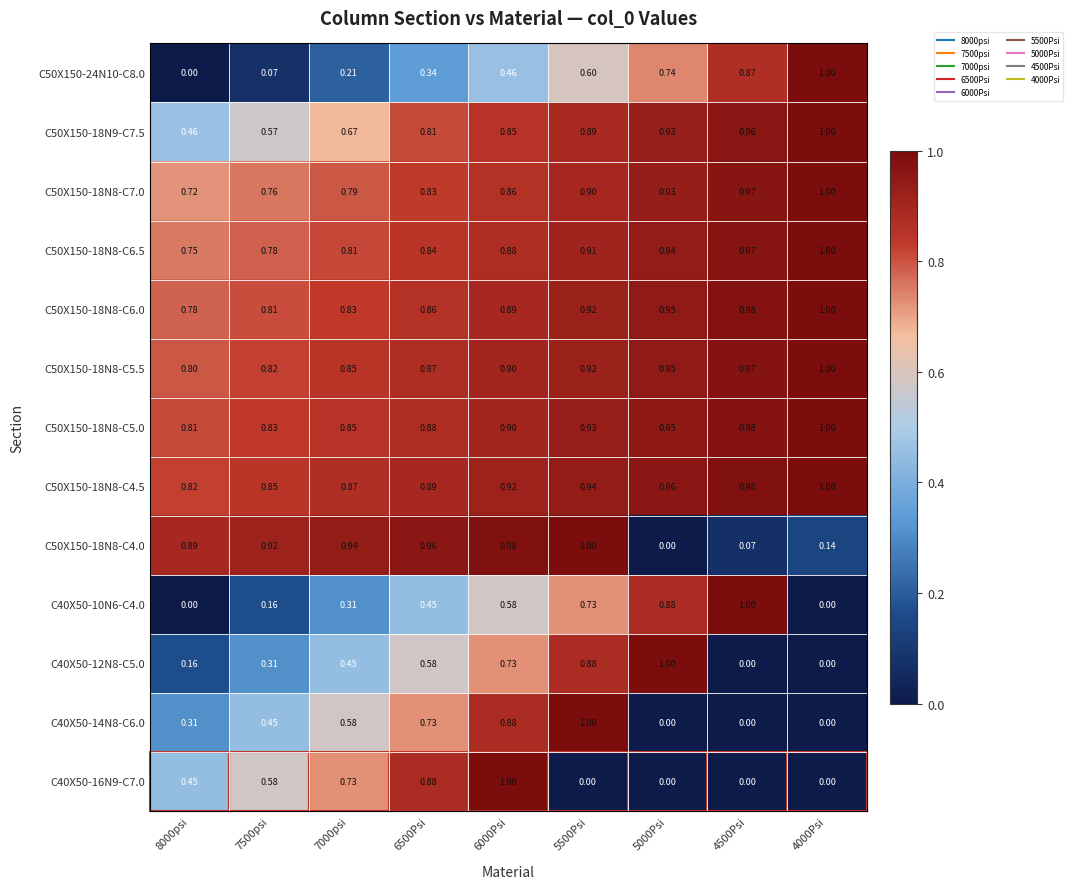

Count the number of data series in this chart.

13